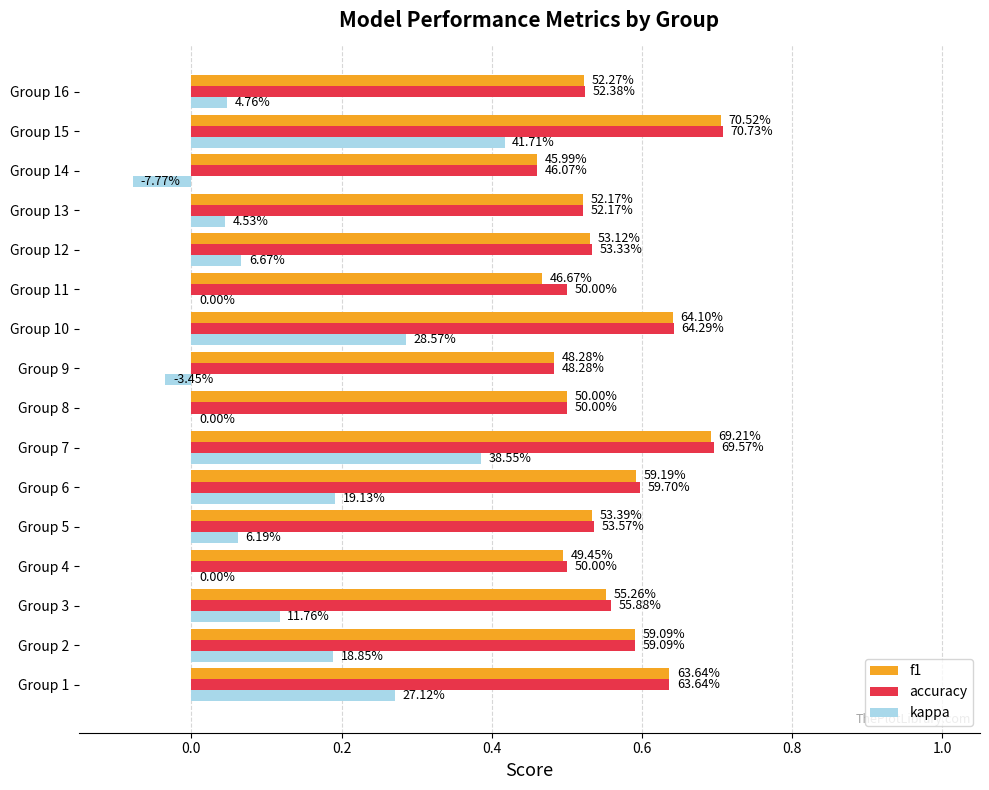

Are the bars horizontal?

Yes